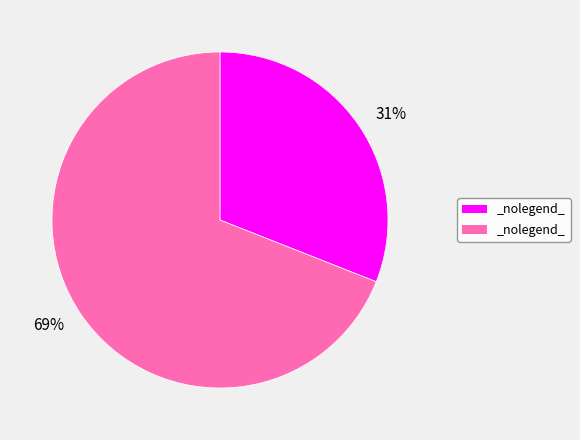

Does any single category account for the majority?

Yes